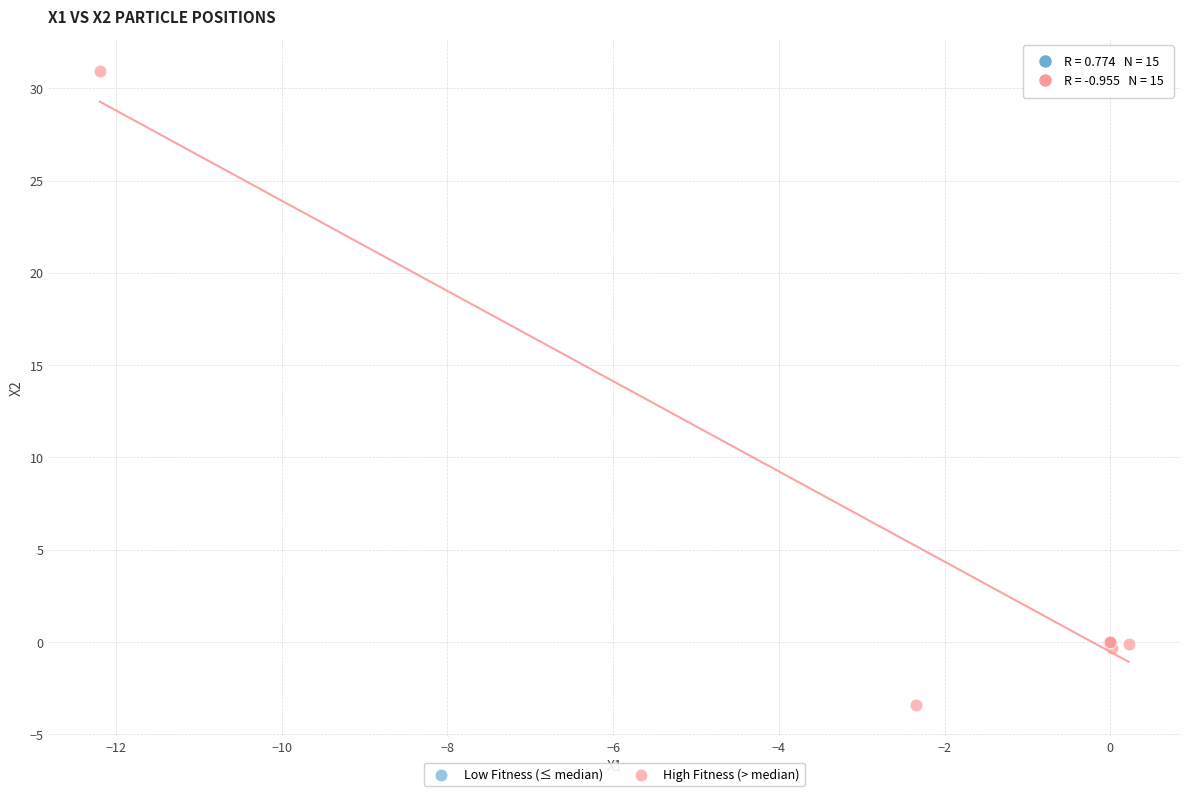

What are all the series names shown in the legend?

Low Fitness (≤ median), High Fitness (> median)